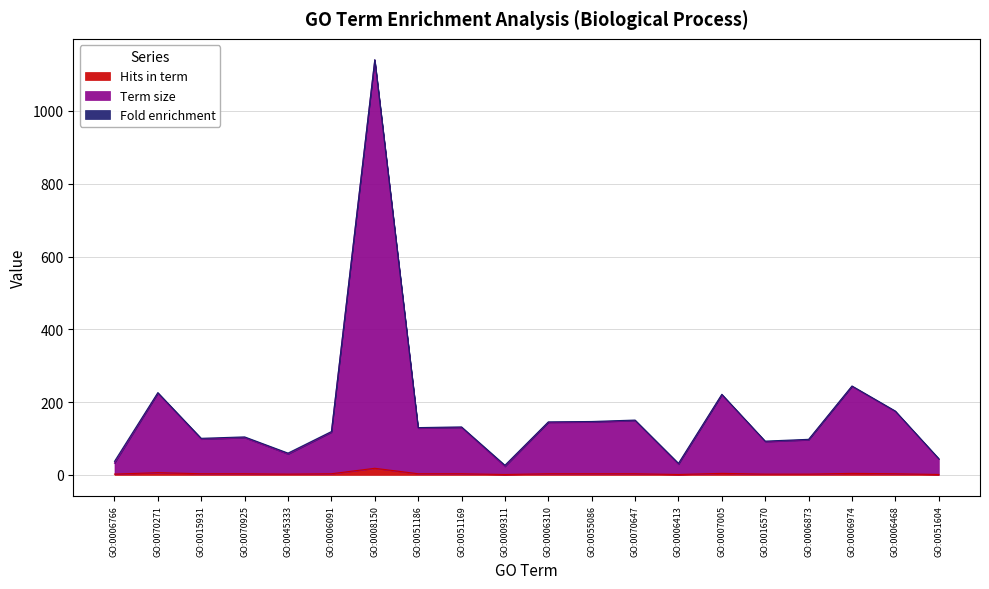

At which category is the sum across all series the highest?

GO:0008150